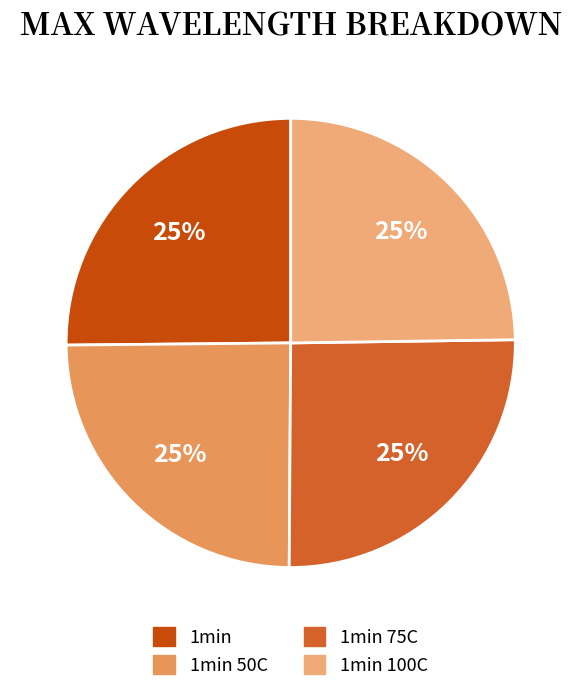

Count the number of slices in the pie.

4